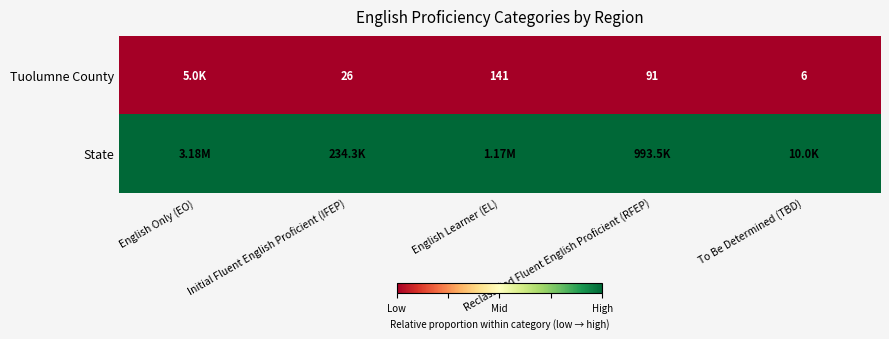

Which series has the largest total across all categories?

State